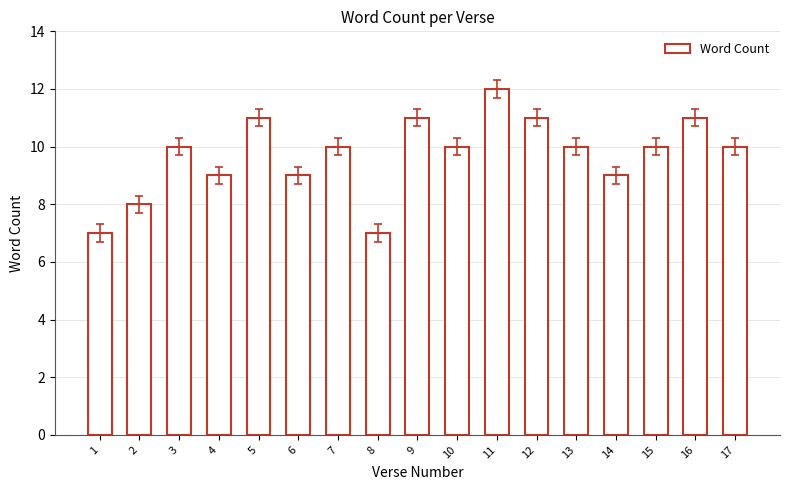

Approximately how many times larger is the value at 11 compared to 8?

1.7